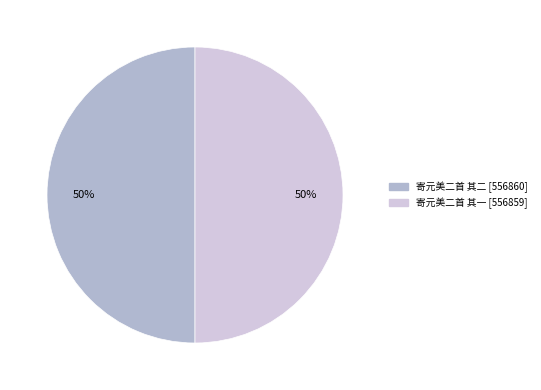

What is the ratio of the value at 寄元美二首 其二 to the value at 寄元美二首 其一?

1.0